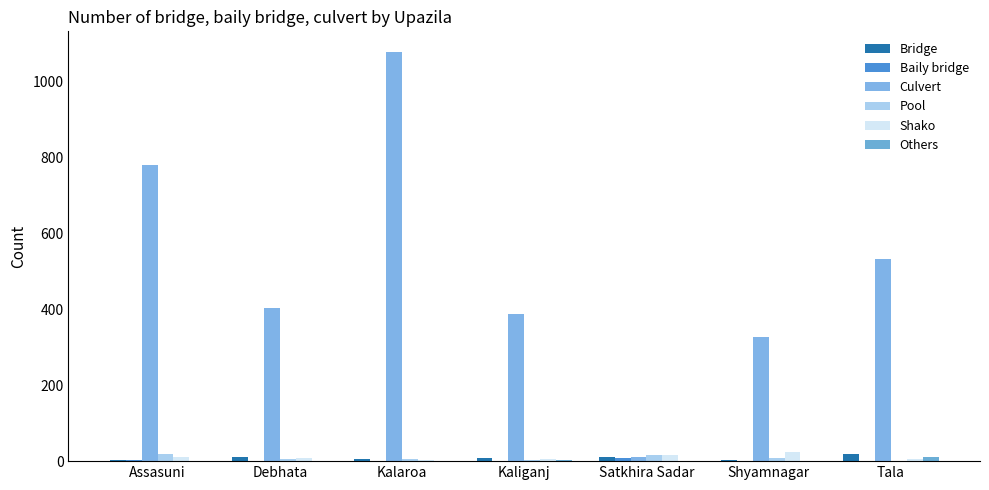

How many data points does each series have?

7